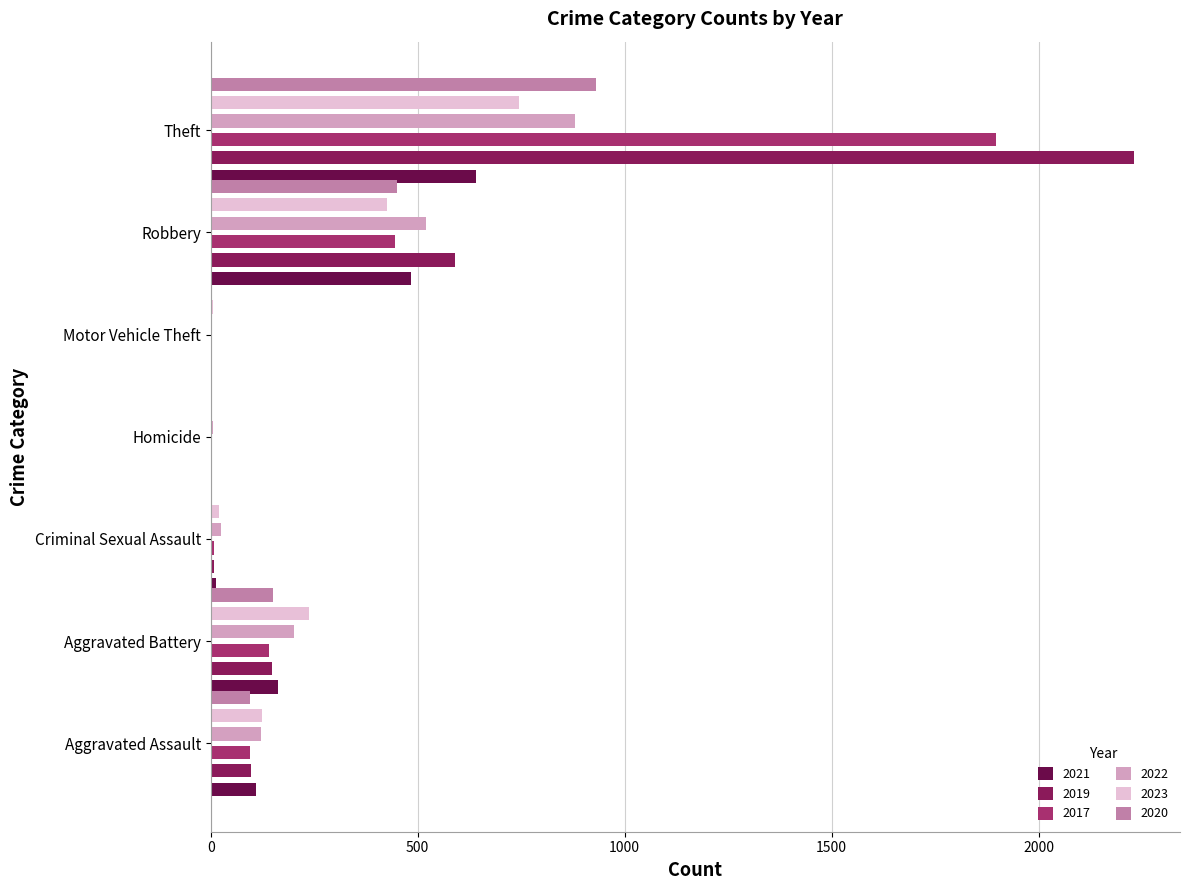

Which has a higher value, Aggravated Assault or Motor Vehicle Theft?

Aggravated Assault